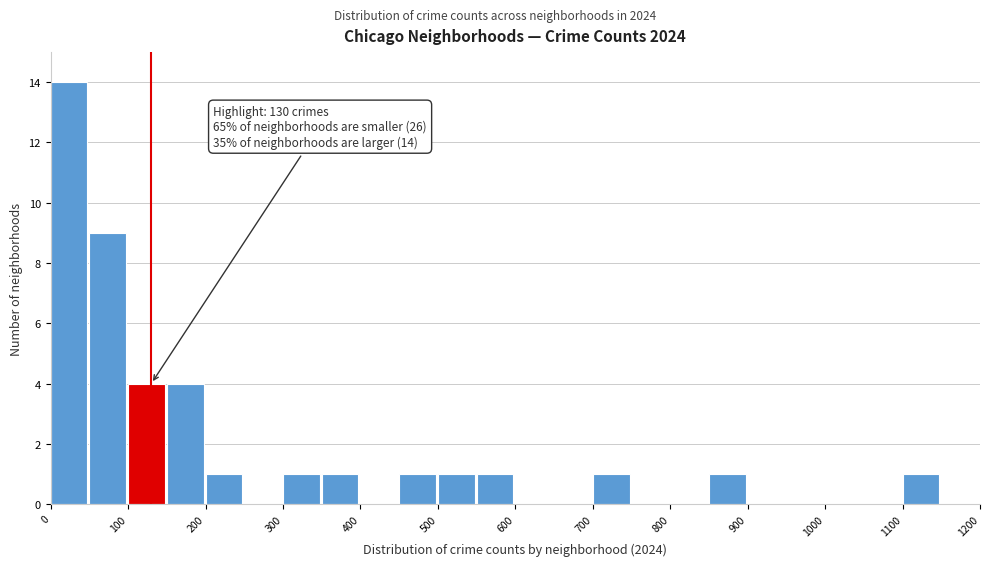

Which range on the x-axis has the tallest bar?

0 to 50